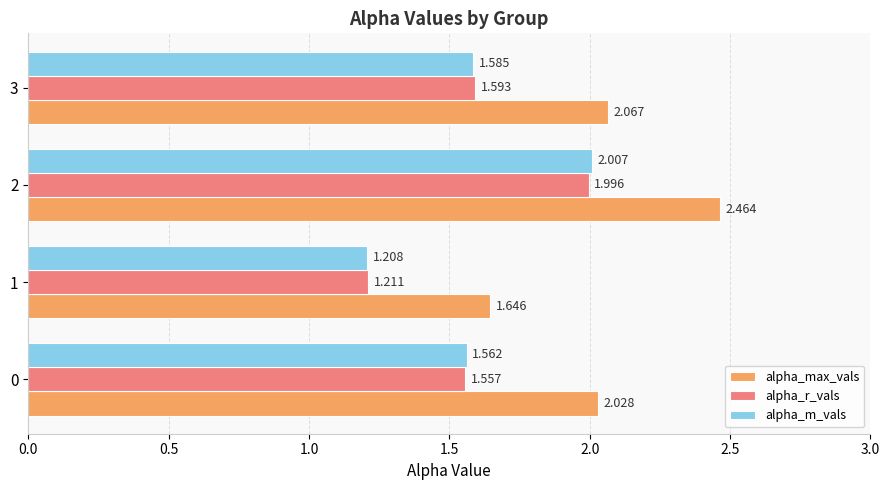

Is the value of alpha_r_vals at 1 greater than the value of alpha_m_vals at 0?

No